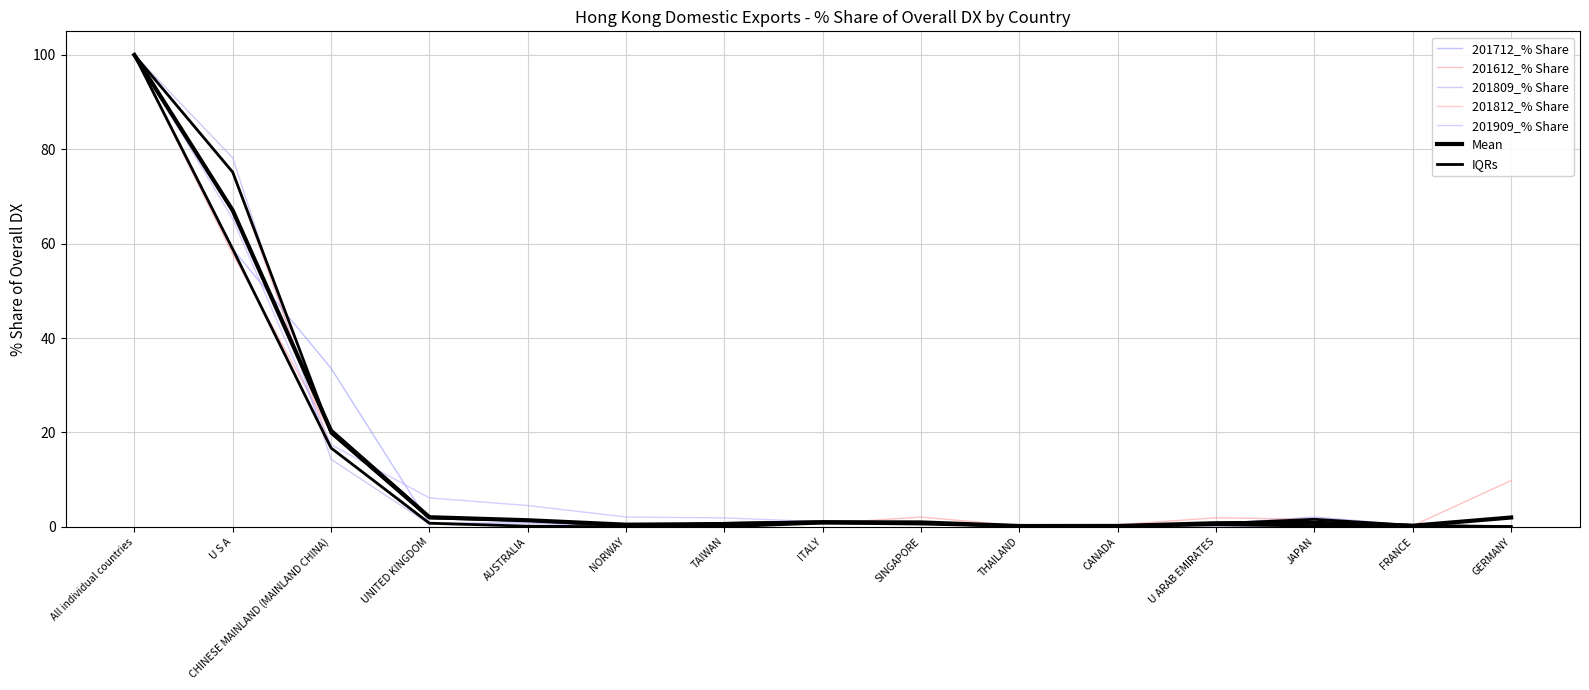

True or false: 201812_% Share and 201612_% Share cross at least once.

True